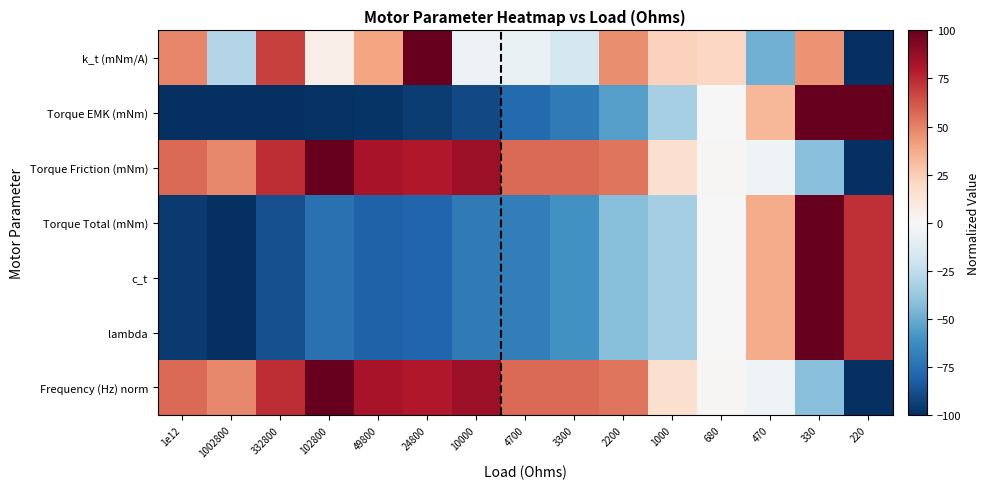

How many data points does each series have?

15